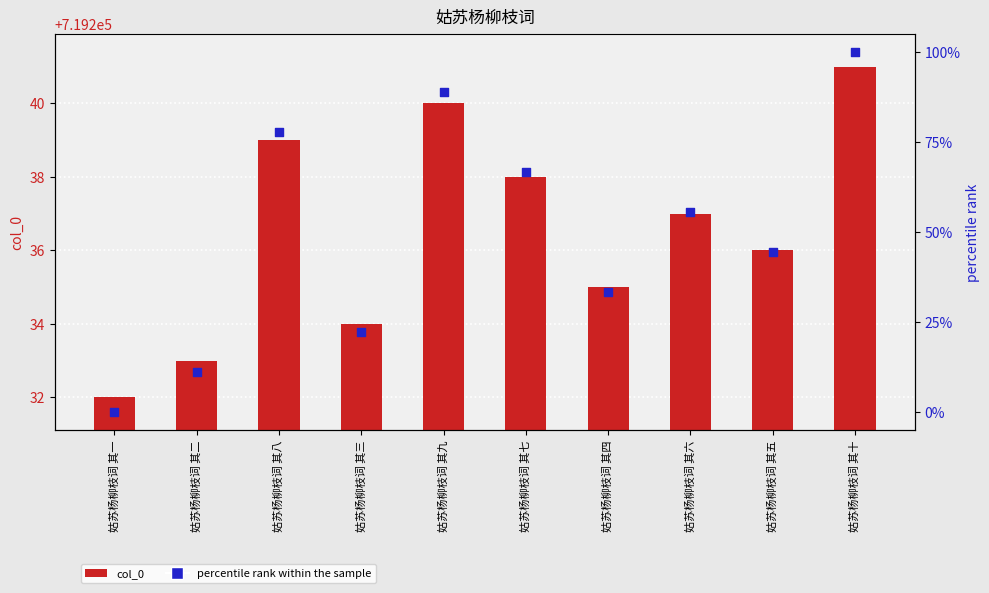

Which series has the widest spread of Y values?

percentile rank within the sample